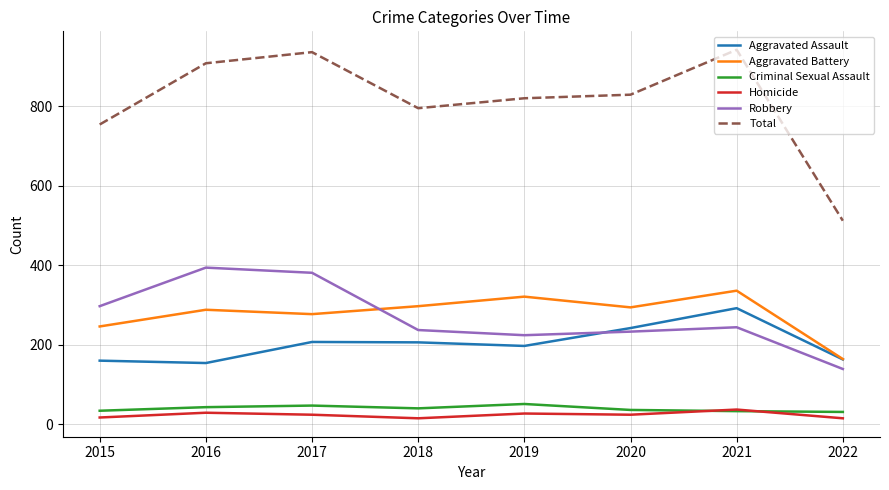

Which series changed the most between 2017 and 2022?

Total